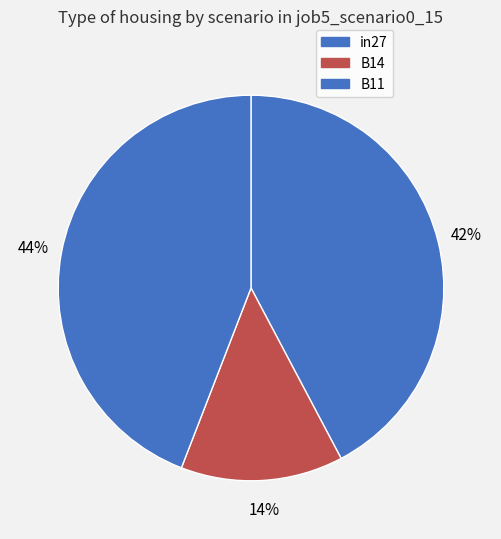

To the nearest percent, what percentage of the pie is B14?

14%